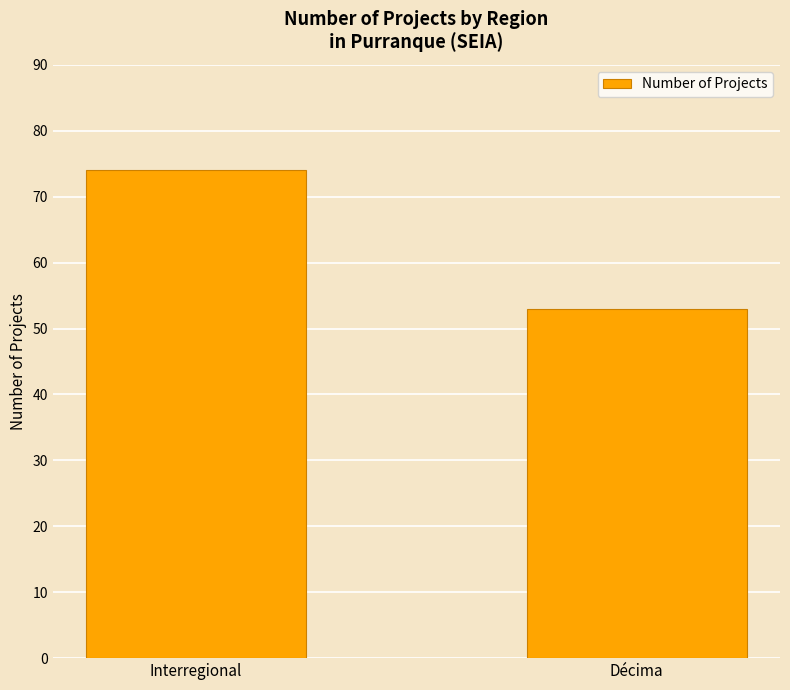

Which has a higher value, Interregional or Décima?

Interregional